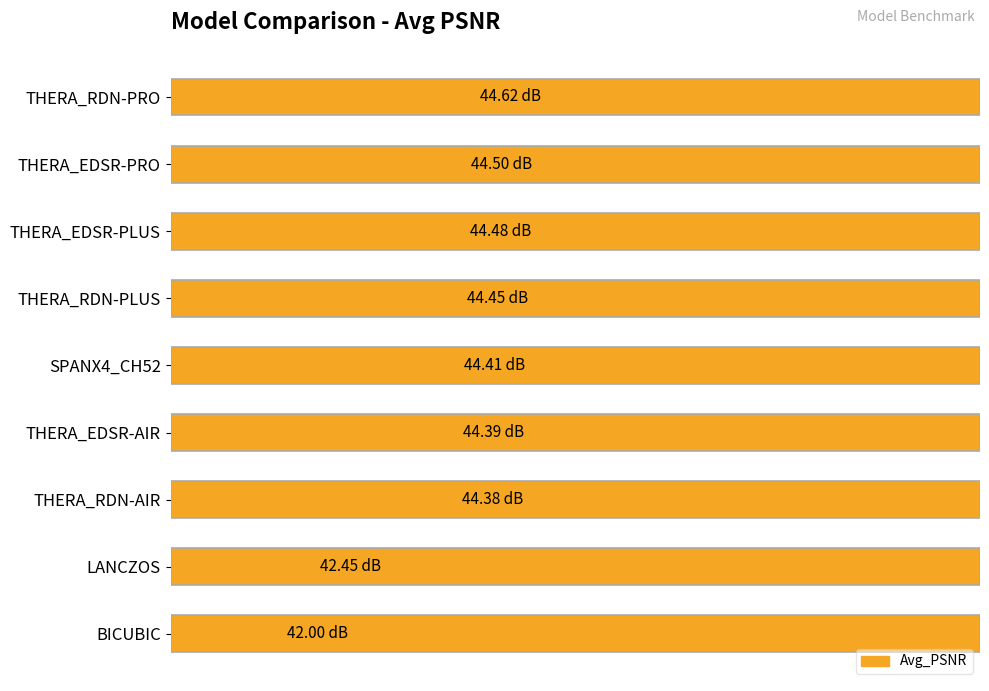

What is the smallest value displayed?

42.0